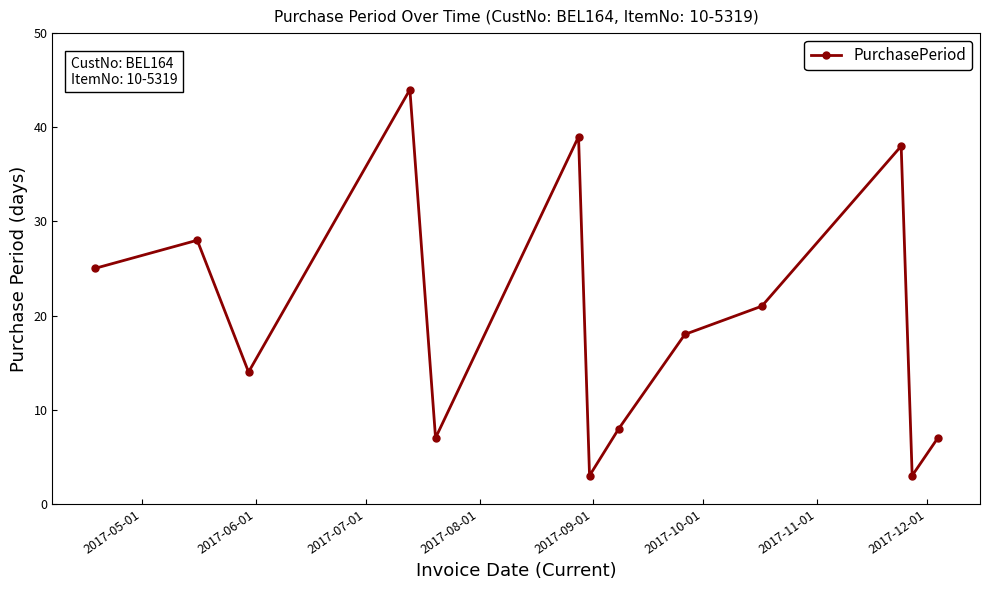

What is the average value?

20